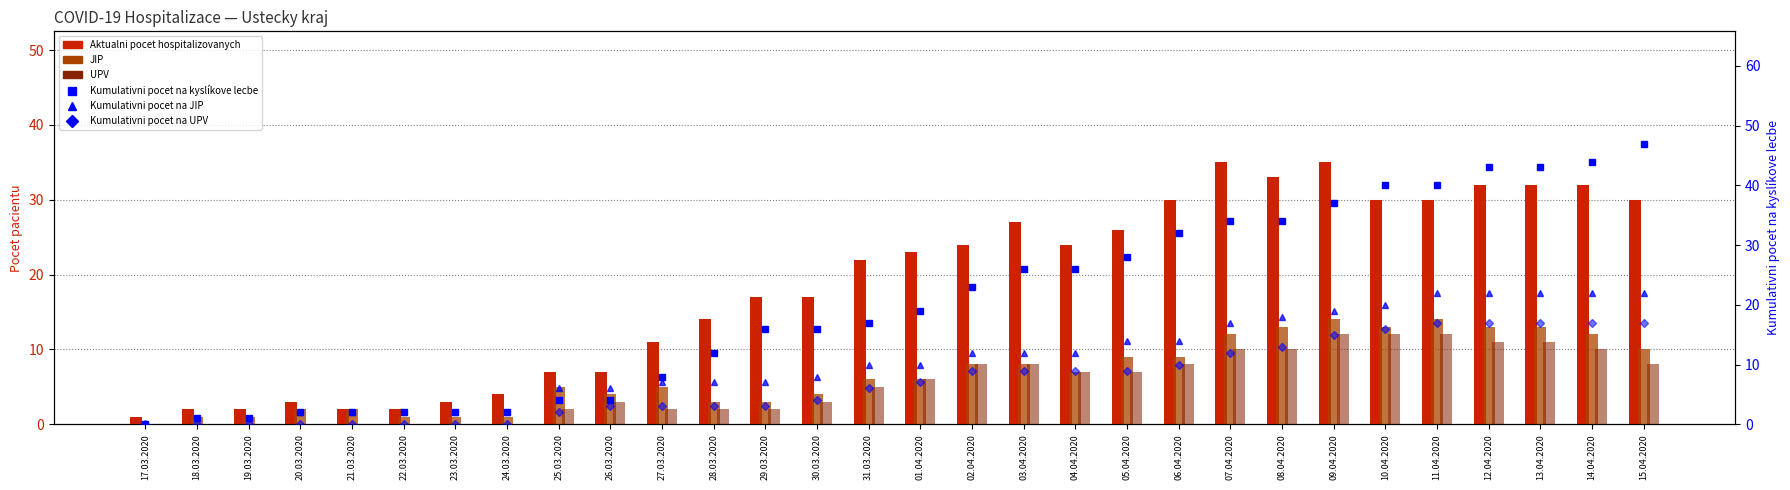

What value does the Aktualni pocet hospitalizovanych series have at 29.03.2020?

17